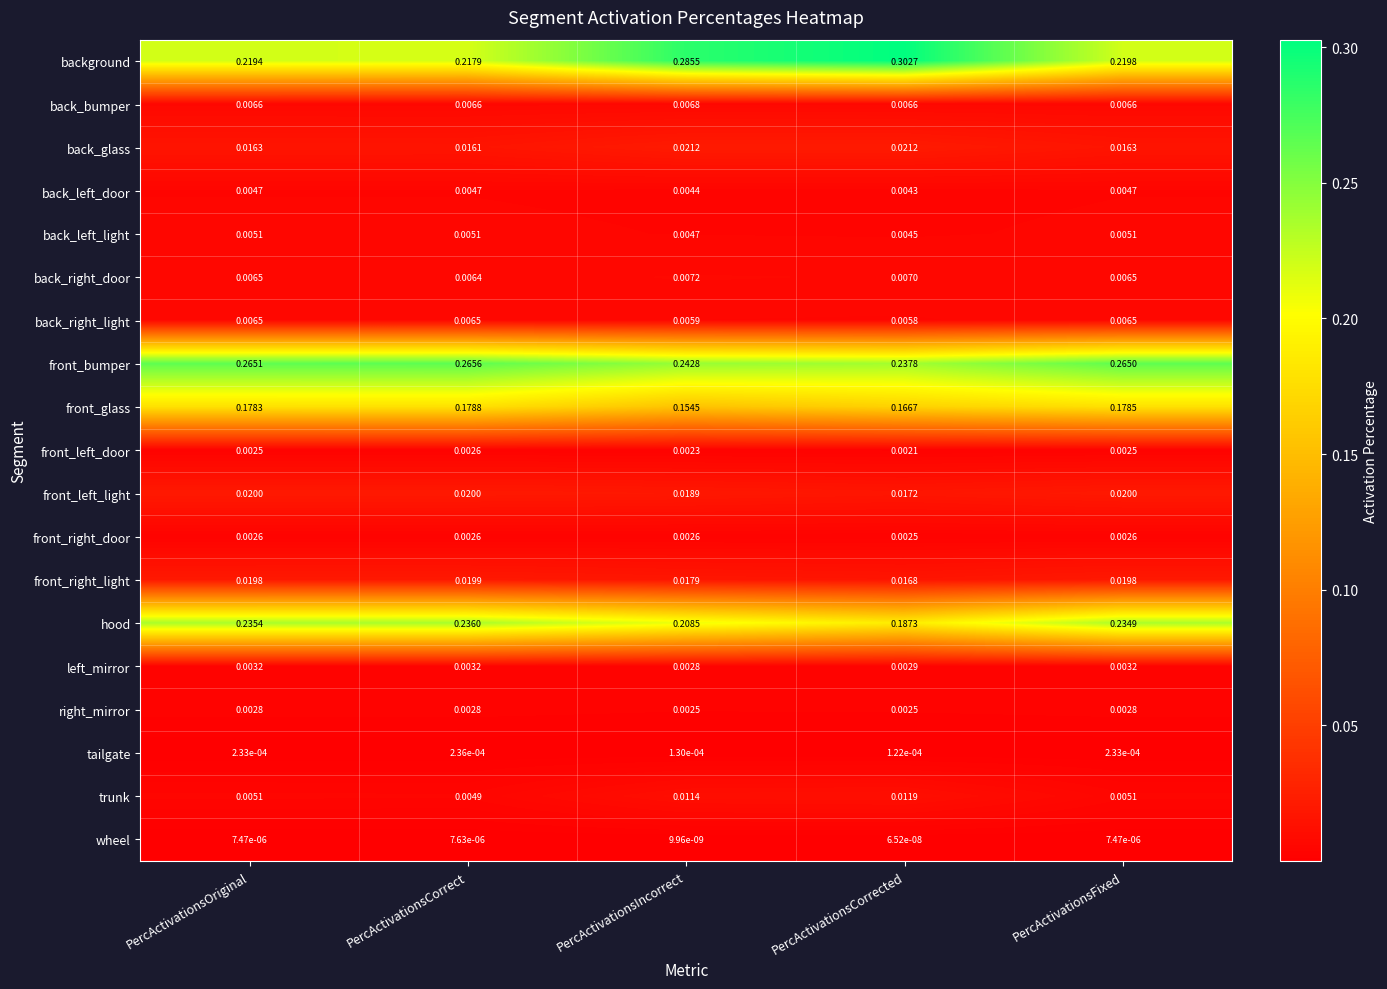

What is the total value across all series at PercActivationsCorrect?

1.0